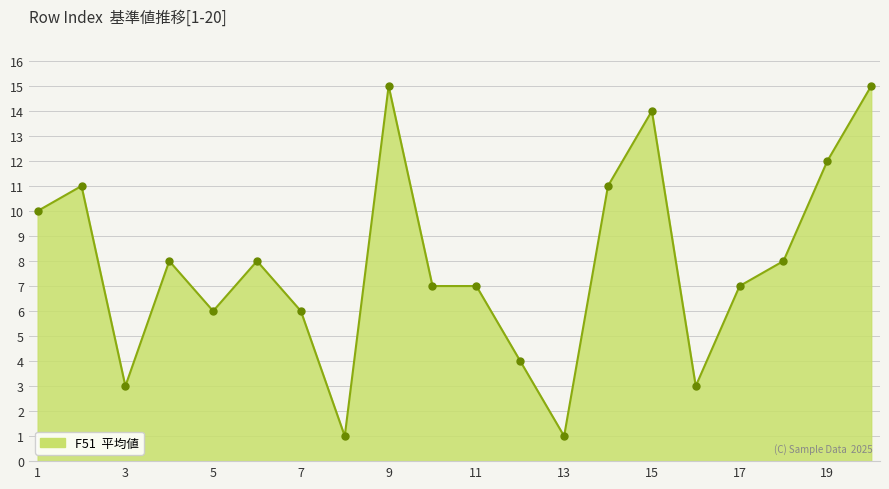

What is the greatest value displayed?

15